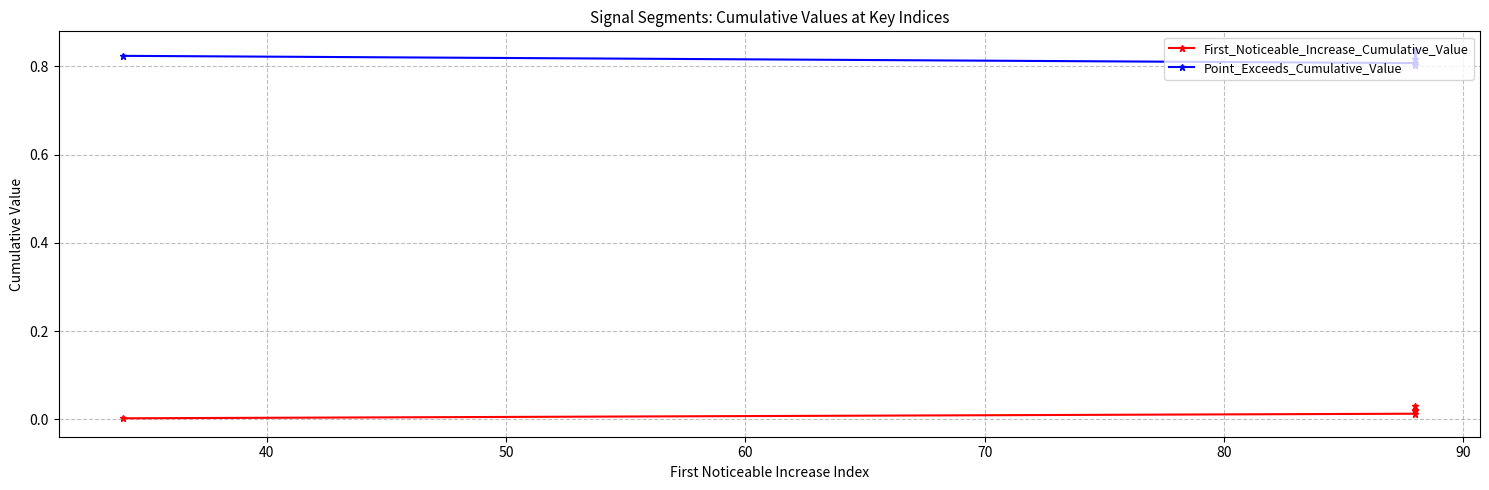

What are all the series names shown in the legend?

First_Noticeable_Increase_Cumulative_Value, Point_Exceeds_Cumulative_Value